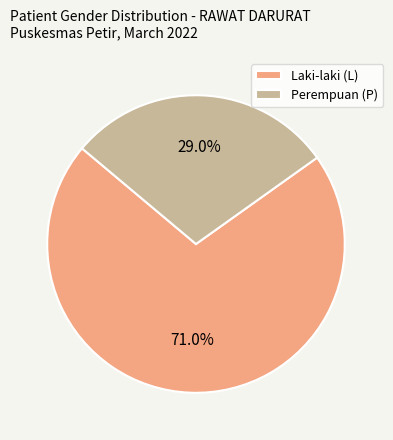

What is the total percentage of Laki-laki (L) and Perempuan (P)?

100.0%